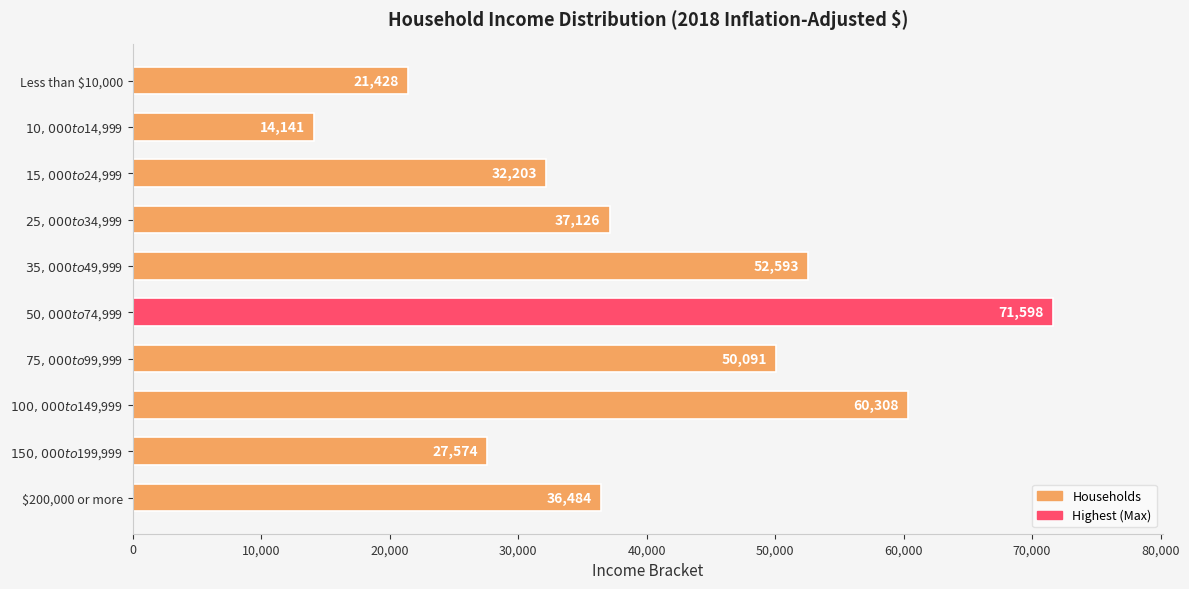

What is the value of the 3rd bar from the top?

32203